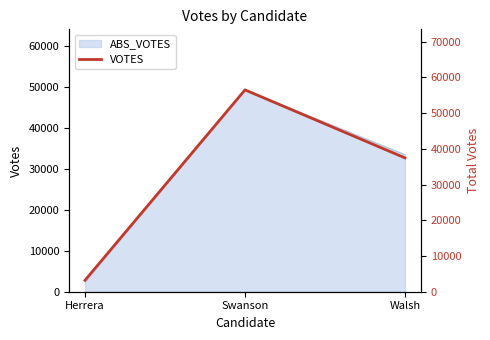

What is the difference between the maximum and minimum values?

53306